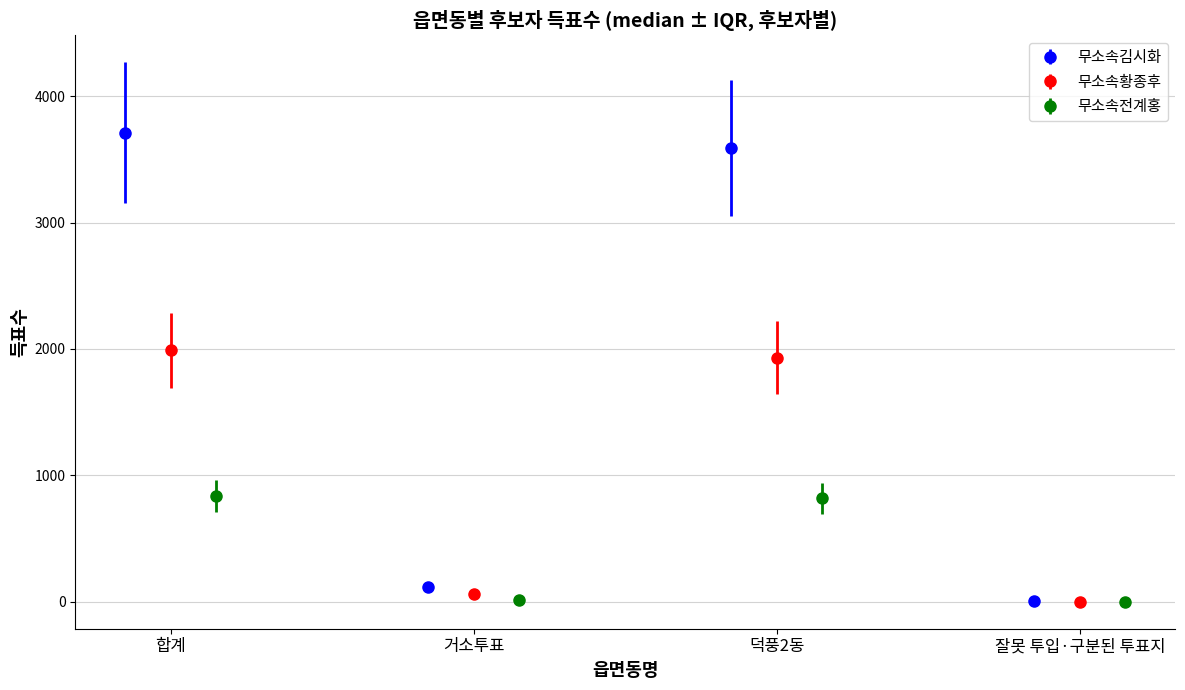

How many groups of bars are there?

4